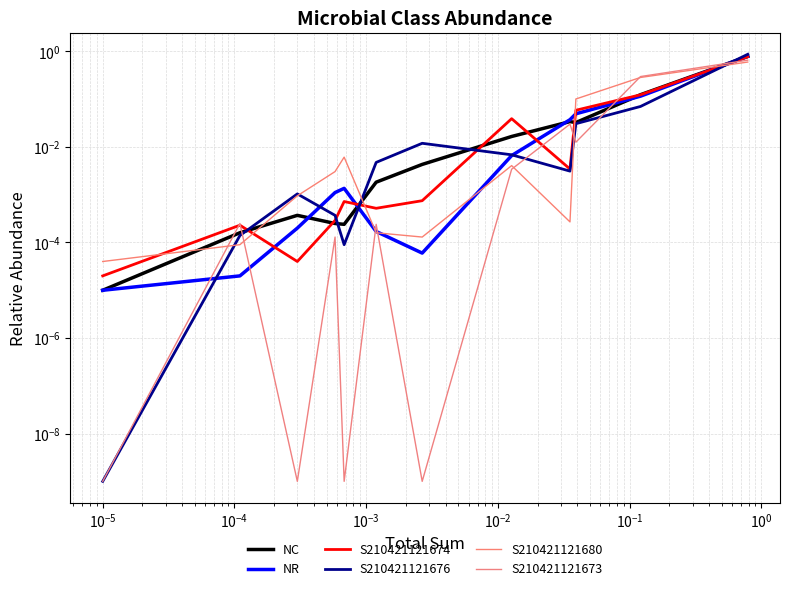

Rank the series at $\mathdefault{10^{-5}}$ from highest to lowest value.

S210421121680, S210421121674, NR, NC, S210421121676, S210421121673